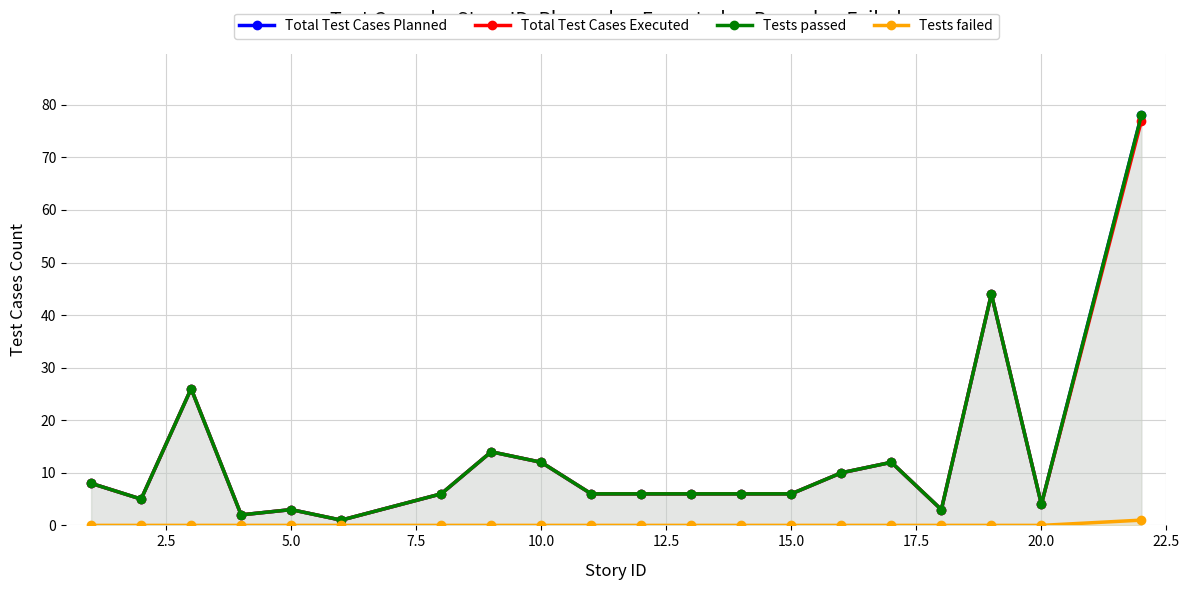

What is the minimum value for Total Test Cases Executed?

1